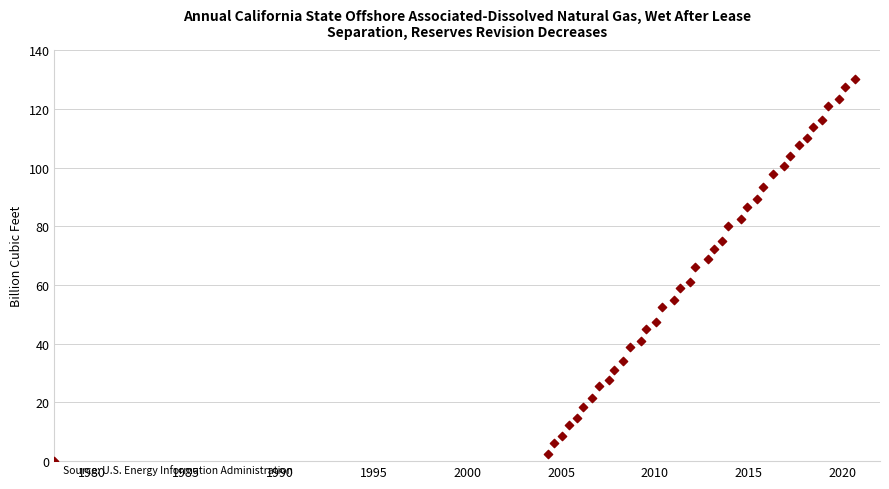

What is the range of X values (max minus min)?

42.7